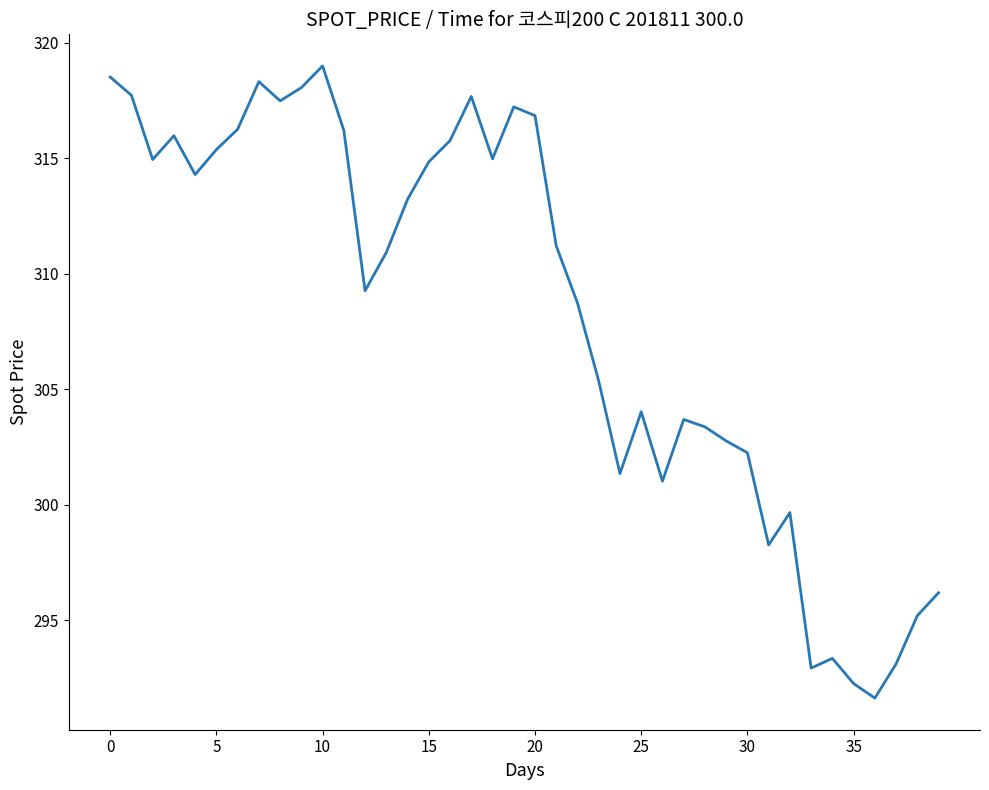

What is the minimum value shown in the chart?

291.6